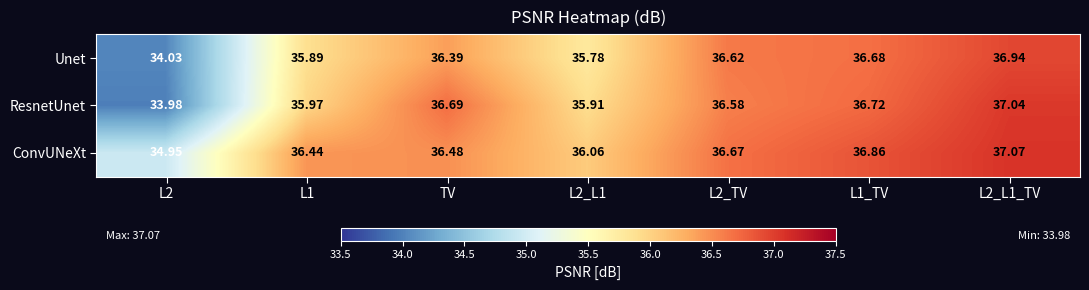

At which category does the chart reach its minimum across all series?

L2